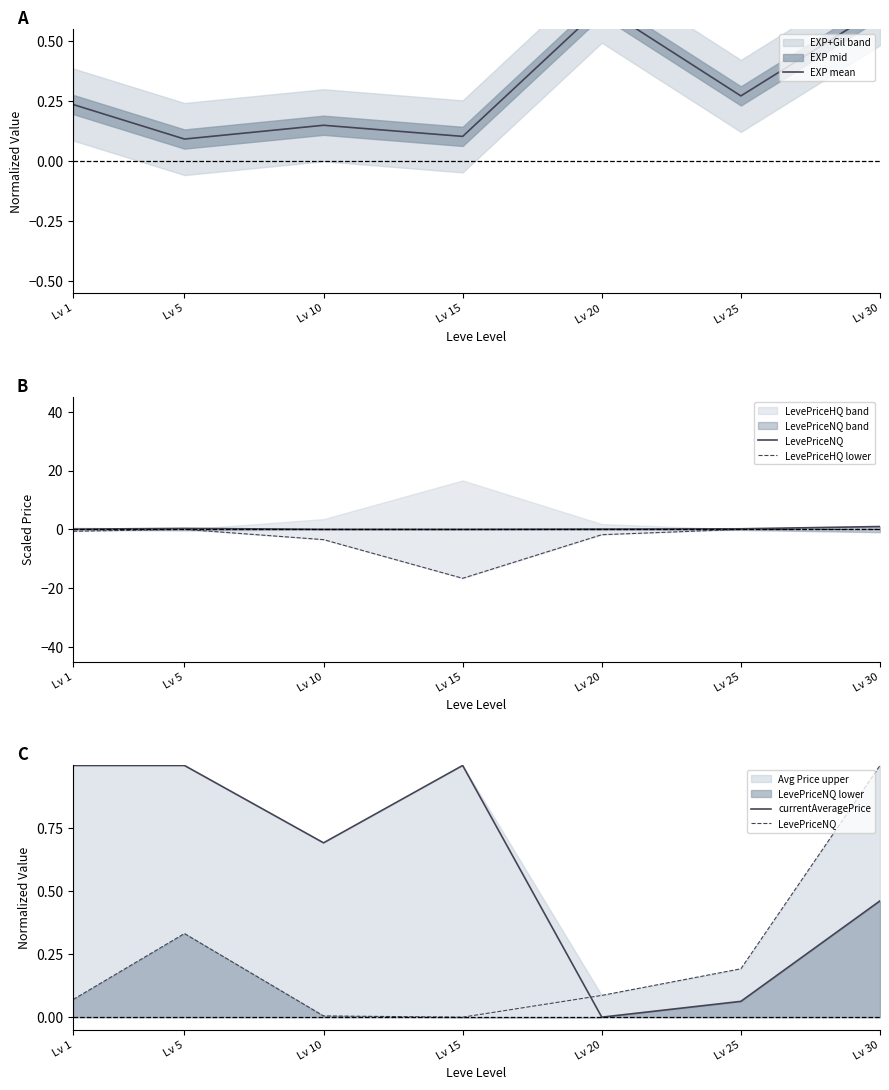

Reading left to right, extract all data points from this chart.

EXP mean: Lv 1=0.2	Lv 5=0.1	Lv 10=0.1	Lv 15=0.1	Lv 20=0.6	Lv 25=0.3	Lv 30=0.6
LevePriceNQ: Lv 1=0.1	Lv 5=0.3	Lv 10=0.0	Lv 15=0.0	Lv 20=0.1	Lv 25=0.2	Lv 30=1.0
LevePriceHQ lower: Lv 1=-0.7	Lv 5=-0.0	Lv 10=-3.5	Lv 15=-16.7	Lv 20=-1.8	Lv 25=-0.0	Lv 30=-0.0
currentAveragePrice: Lv 1=1.0	Lv 5=1.0	Lv 10=0.7	Lv 15=1.0	Lv 20=0.0	Lv 25=0.1	Lv 30=0.5